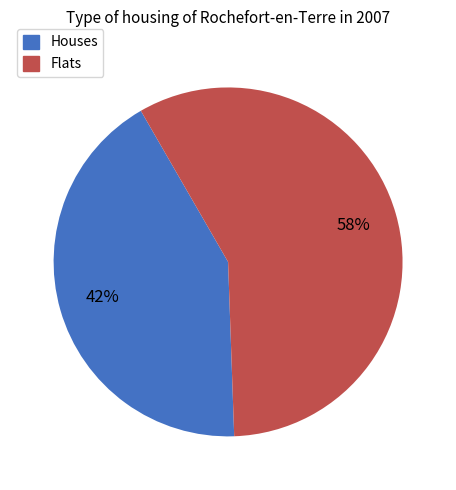

Count the number of slices in the pie.

2